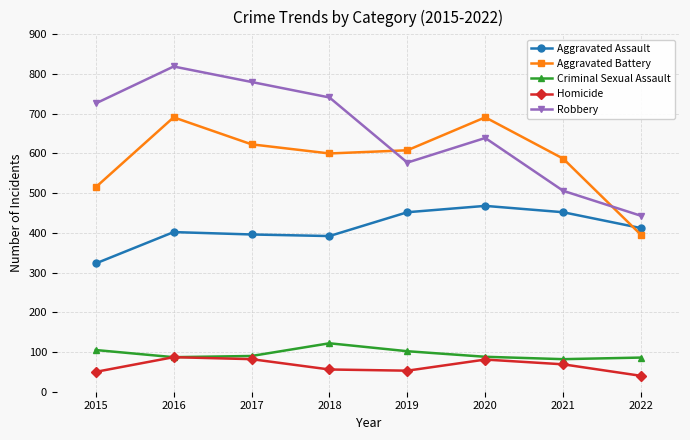

The value of Criminal Sexual Assault at 2015 is 105. True or false?

True